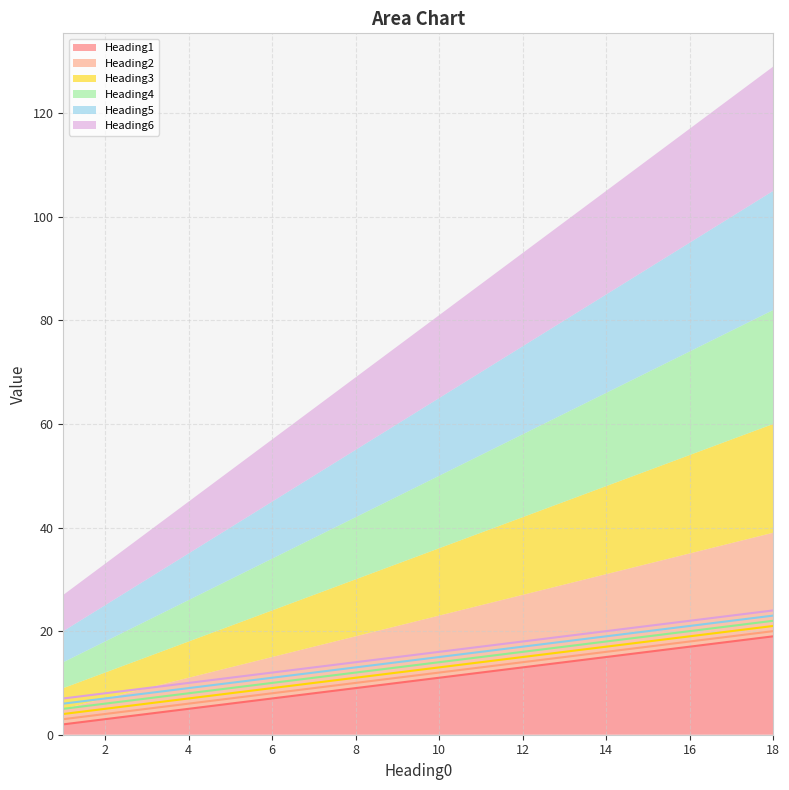

How many values in the Heading6 series exceed 16?

8